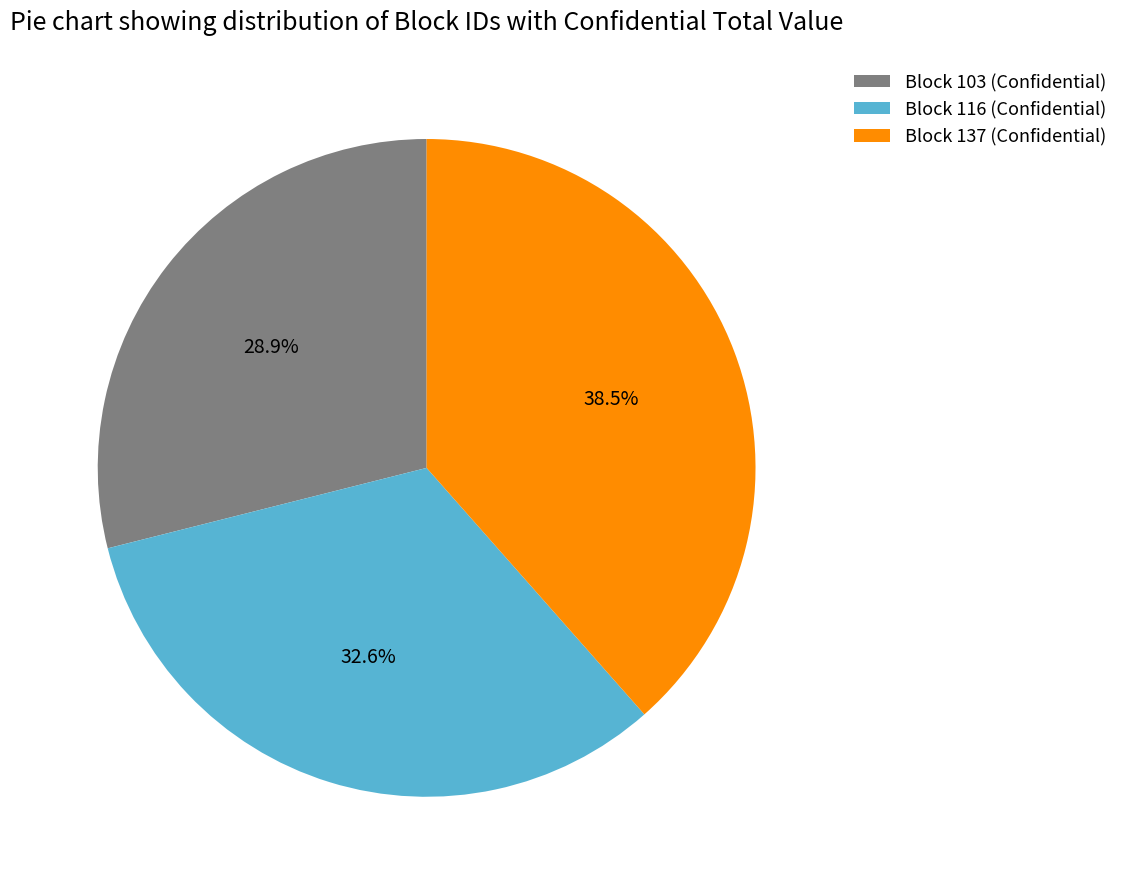

Is it true that Block 137 (Confidential) is 49% of the pie?

False